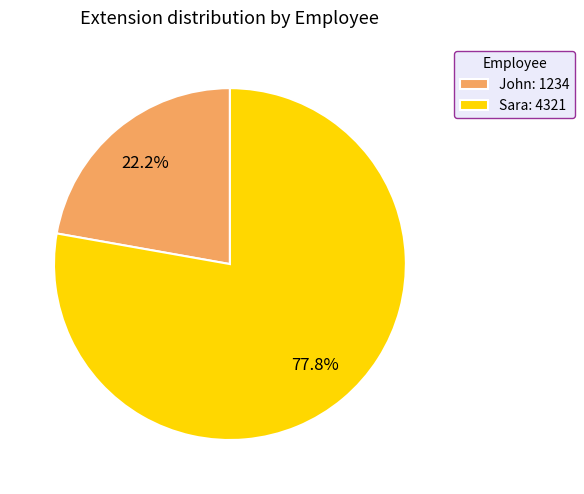

To the nearest percent, what percentage of the pie is John?

22%